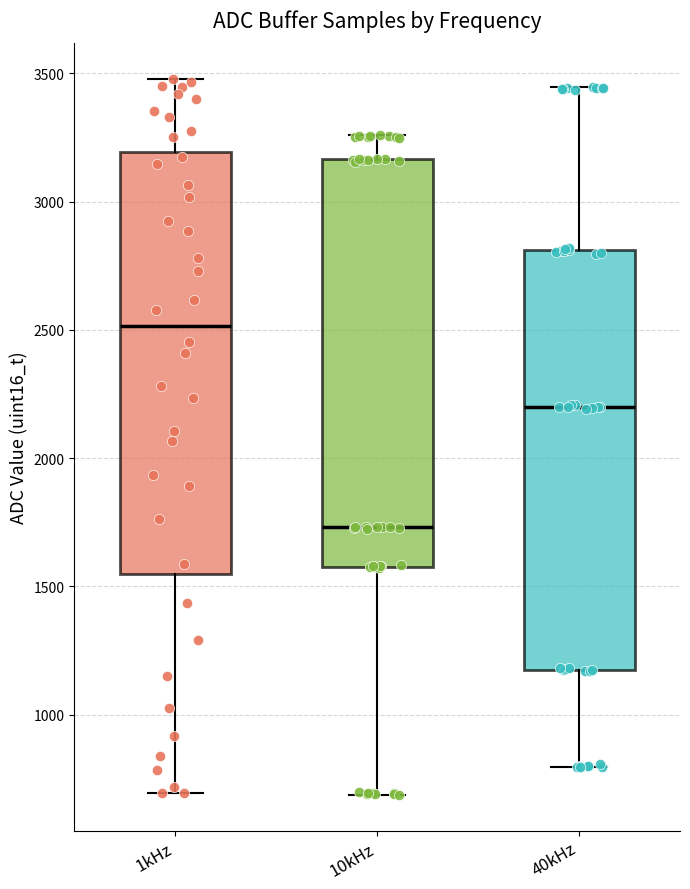

Reading left to right, read every box against the y-axis: the position of its median line, the range the box covers, and the ends of its whiskers. The values are not printed on the chart, so give them approximately, as read against the axis.

1kHz: median 2500, box 1550 to 3200, whiskers 700 to 3500
10kHz: median 1750, box 1600 to 3150, whiskers 700 to 3250
40kHz: median 2200, box 1150 to 2800, whiskers 800 to 3450